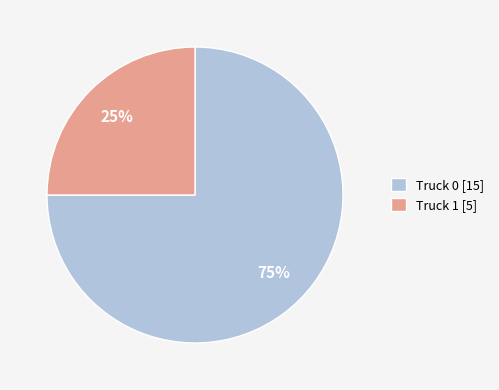

Which category has the biggest portion of the pie?

Truck 0